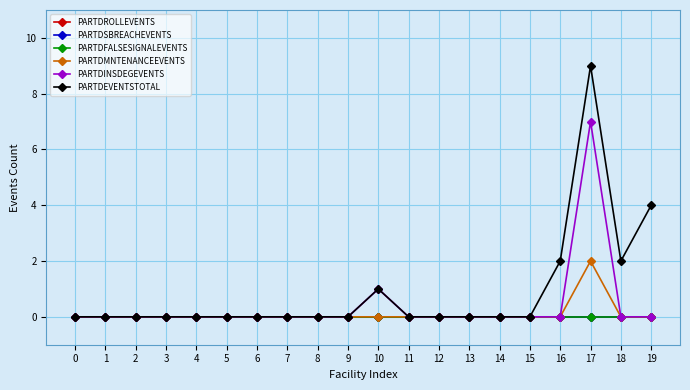

True or false: PARTDROLLEVENTS and PARTDMNTENANCEEVENTS cross at least once.

False